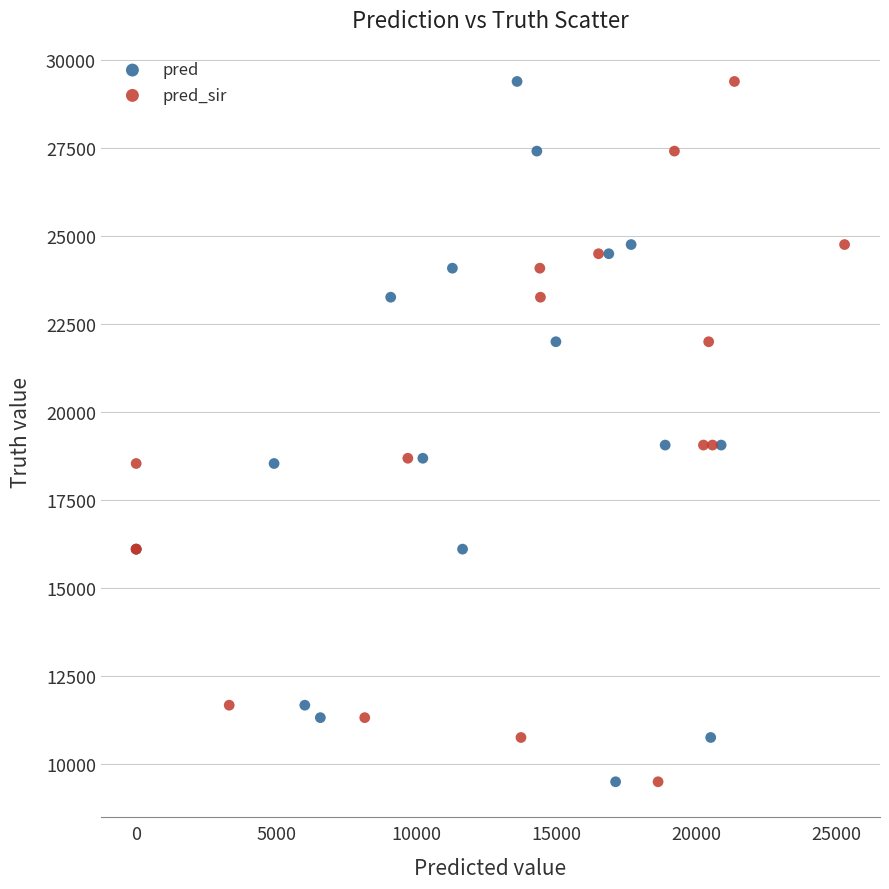

What are all the series names shown in the legend?

pred, pred_sir